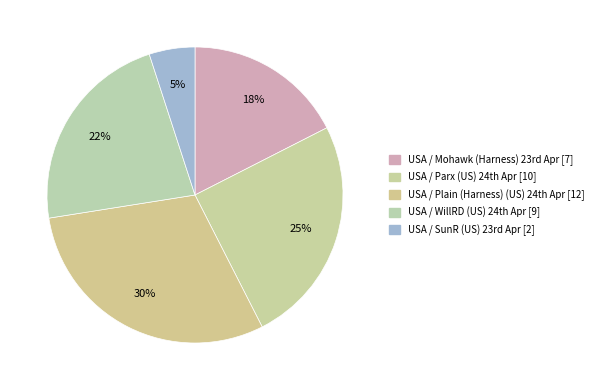

Which category has the smallest portion of the pie?

USA / SunR (US) 23rd Apr